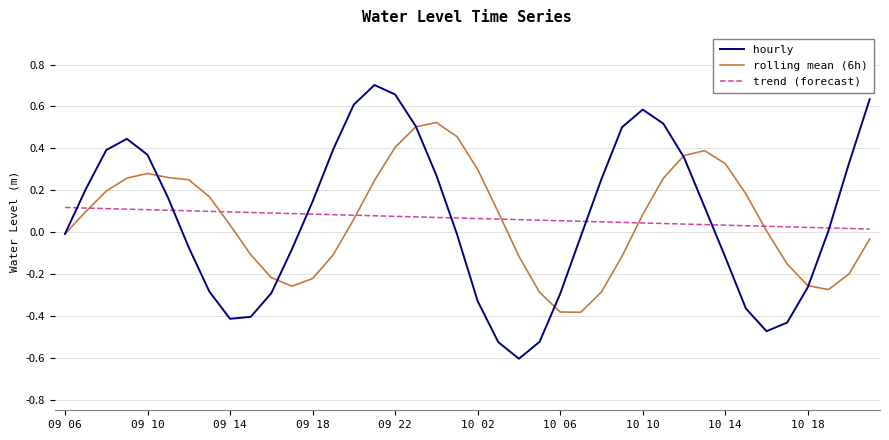

What is the minimum value shown in the chart?

-0.6